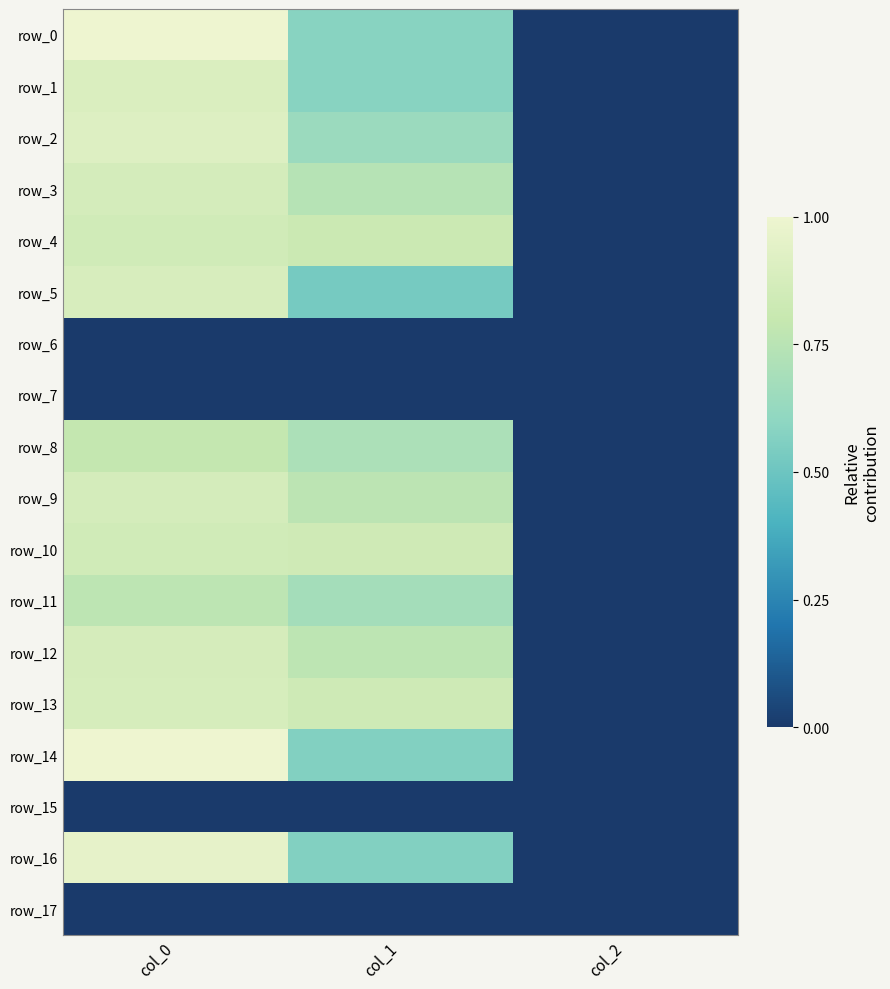

Reading left to right, what are all the values shown in this chart?

row_0: 1063.3	617.6	2.0
row_1: 953.3	617.6	2.0
row_2: 973.3	685.1	2.0
row_3: 923.3	786.4	2.0
row_4: 903.3	874.1	2.0
row_5: 940.0	563.6	2.0
row_6: 0.0	0.0	0.0
row_7: 0.0	0.0	0.0
row_8: 840.0	749.2	2.0
row_9: 923.3	806.6	2.0
row_10: 903.3	894.4	2.0
row_11: 810.0	722.2	2.0
row_12: 926.7	813.4	2.0
row_13: 933.3	891.0	2.0
row_14: 1063.3	600.8	2.0
row_15: 0.0	0.0	0.0
row_16: 1020.0	600.8	2.0
row_17: 0.0	0.0	0.0